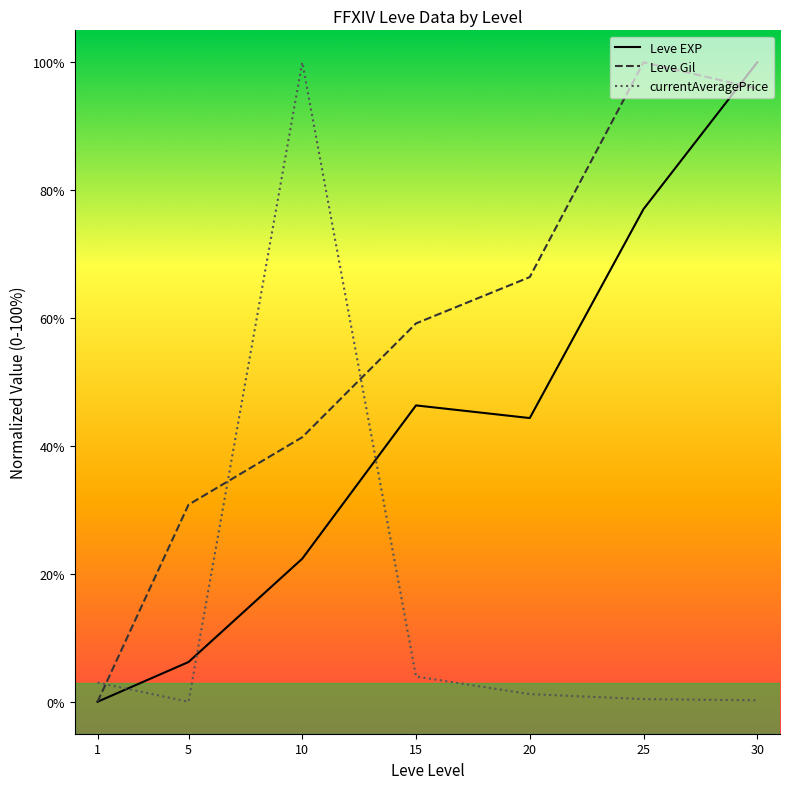

Read the Leve Gil value at 5.

30.8